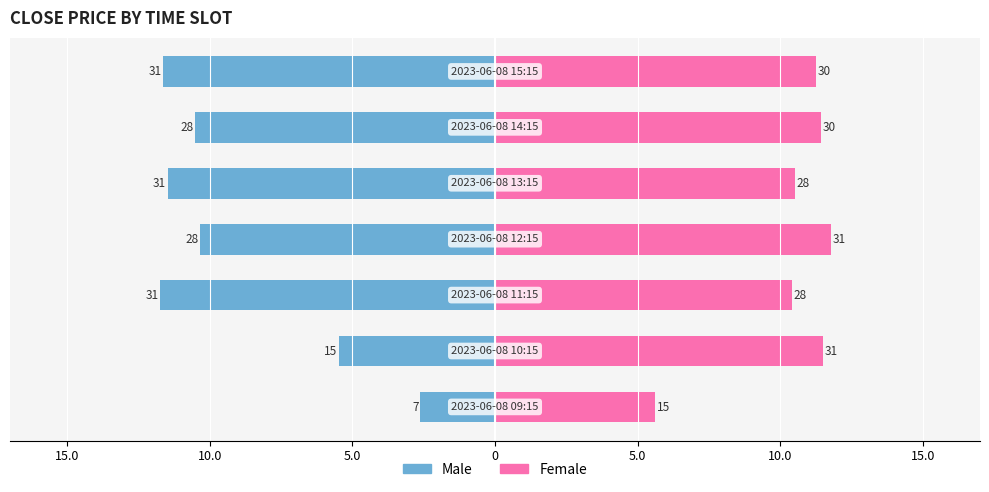

How many values in the Female series exceed 11?

4